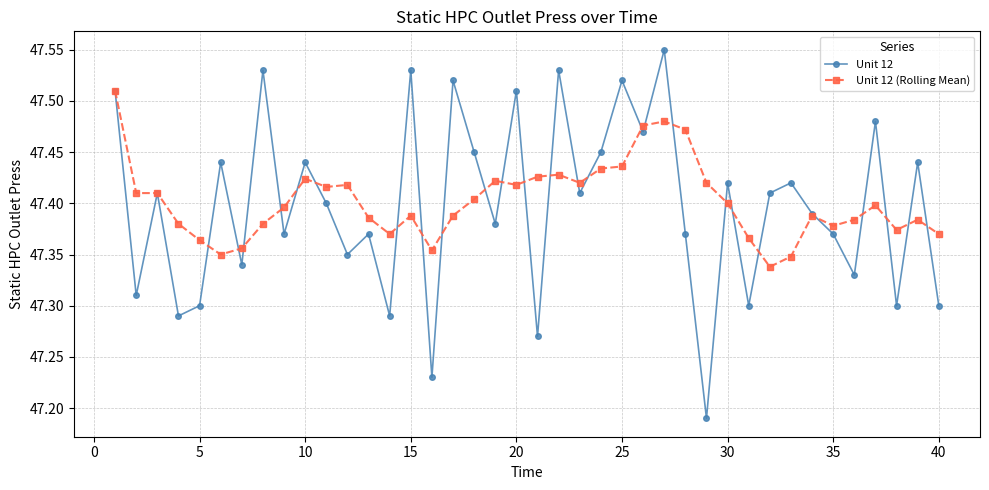

Which series has the largest range (max minus min)?

Unit 12